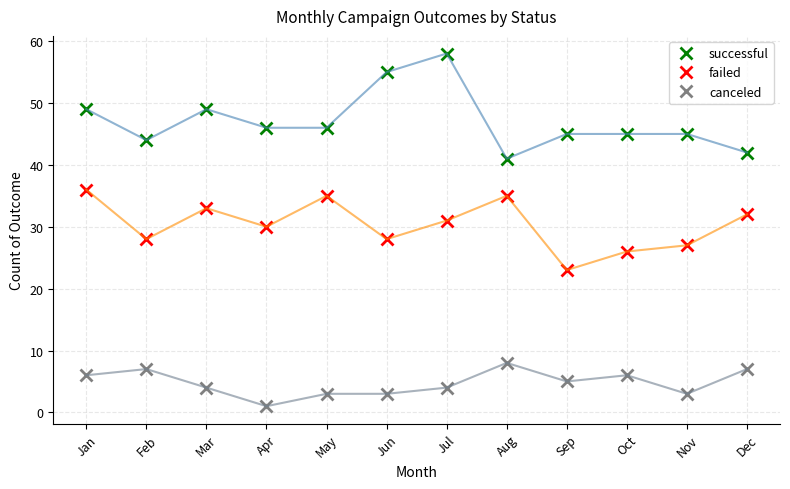

Reading left to right, extract all data points from this chart.

successful: 49	44	49	46	46	55	58	41	45	45	45	42
failed: 36	28	33	30	35	28	31	35	23	26	27	32
canceled: 6	7	4	1	3	3	4	8	5	6	3	7